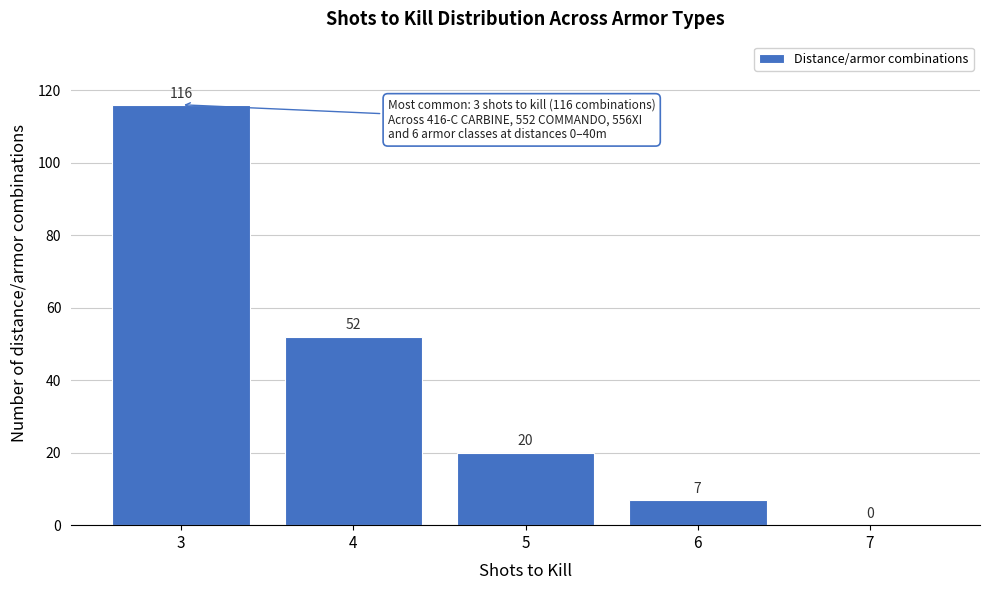

Reading right to left, extract all data points from this chart.

7=0	6=7	5=20	4=52	3=116